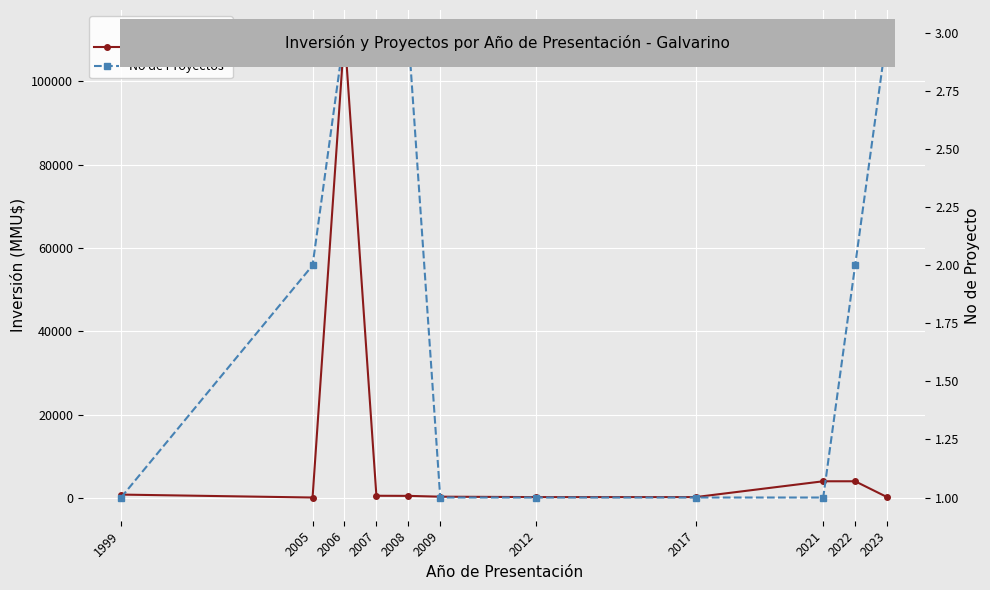

What is the minimum value shown in the chart?

1